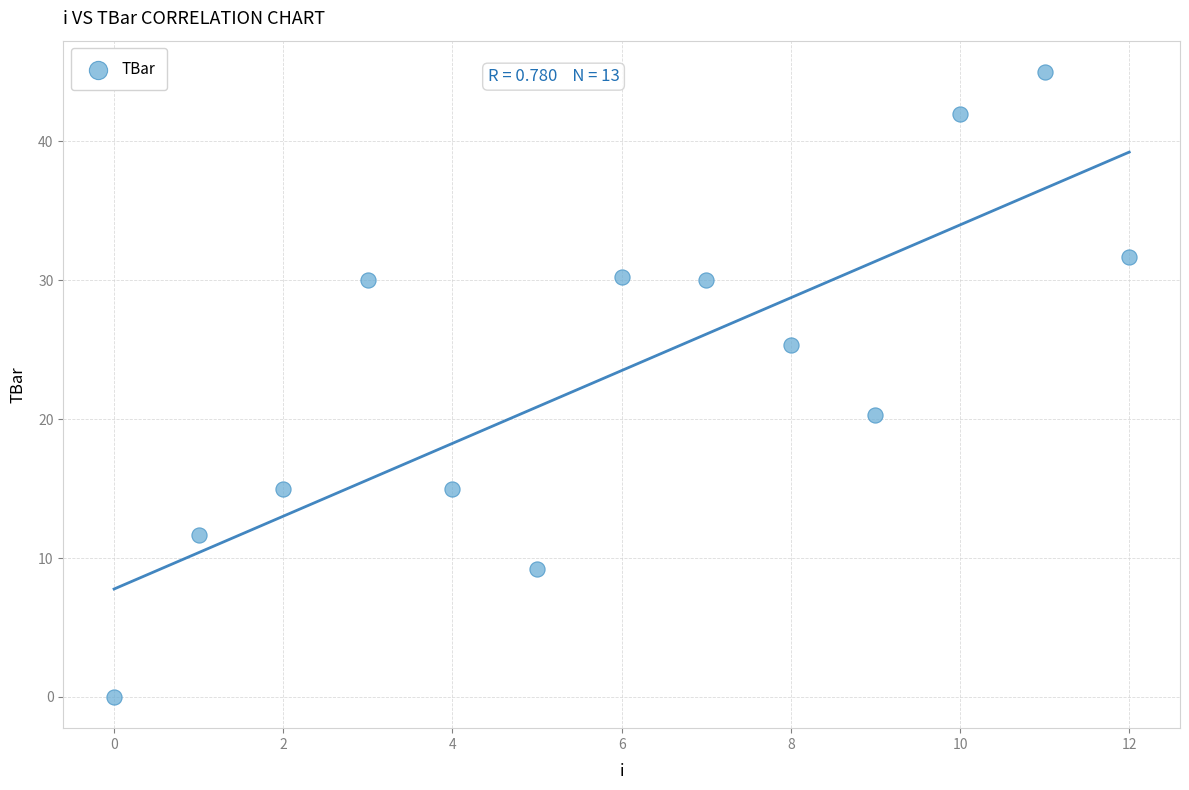

What is the range of Y values (max minus min)?

45.0